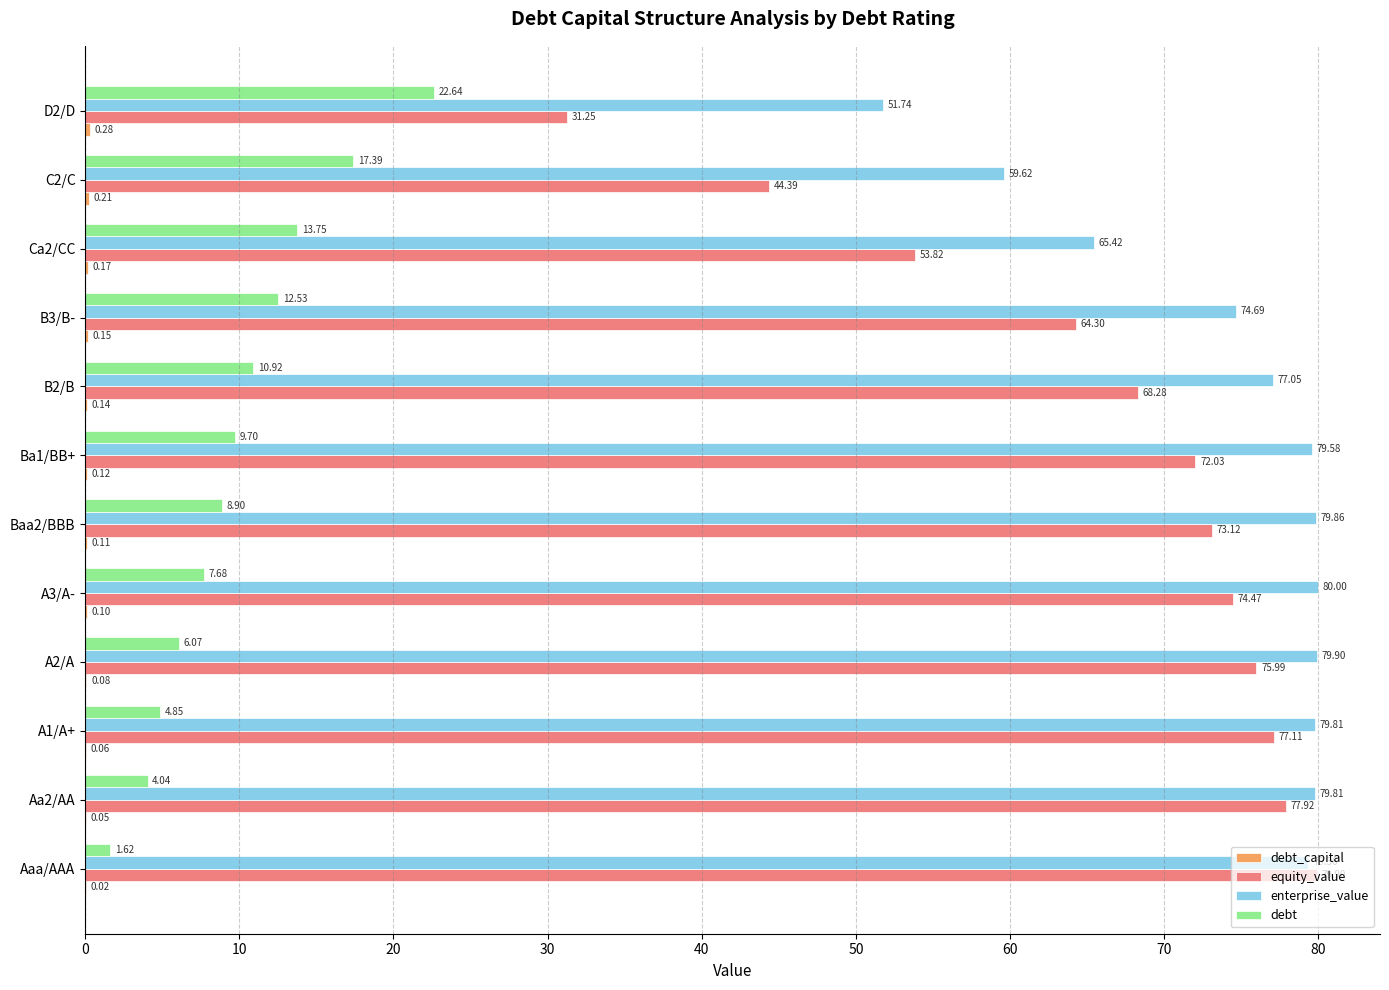

What is the total value across all series at Ca2/CC?

133.2